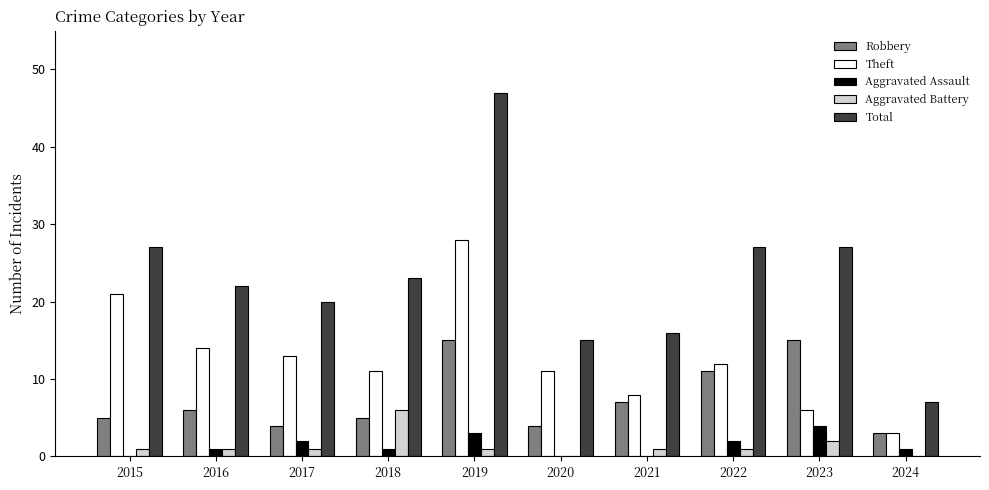

How many distinct data groups are displayed?

5